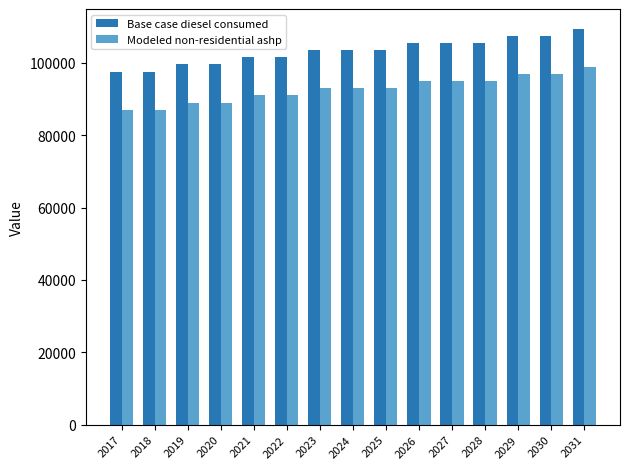

At which label does Base case diesel consumed reach its peak?

2031